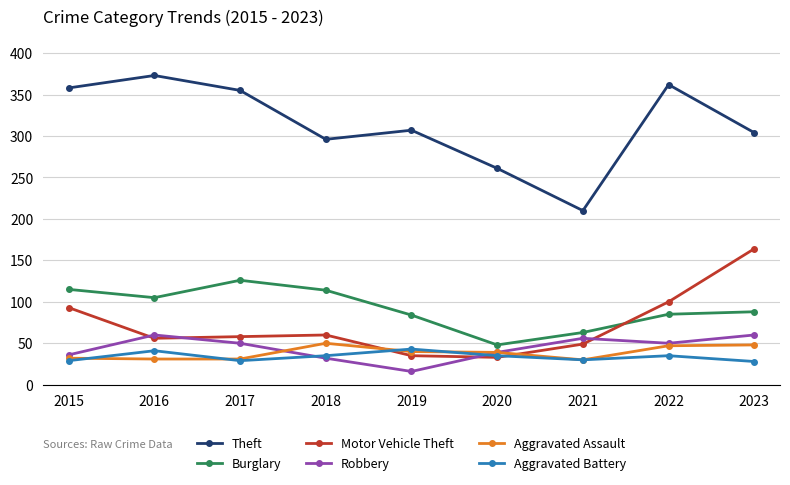

How many values in the Robbery series are below 50?

4